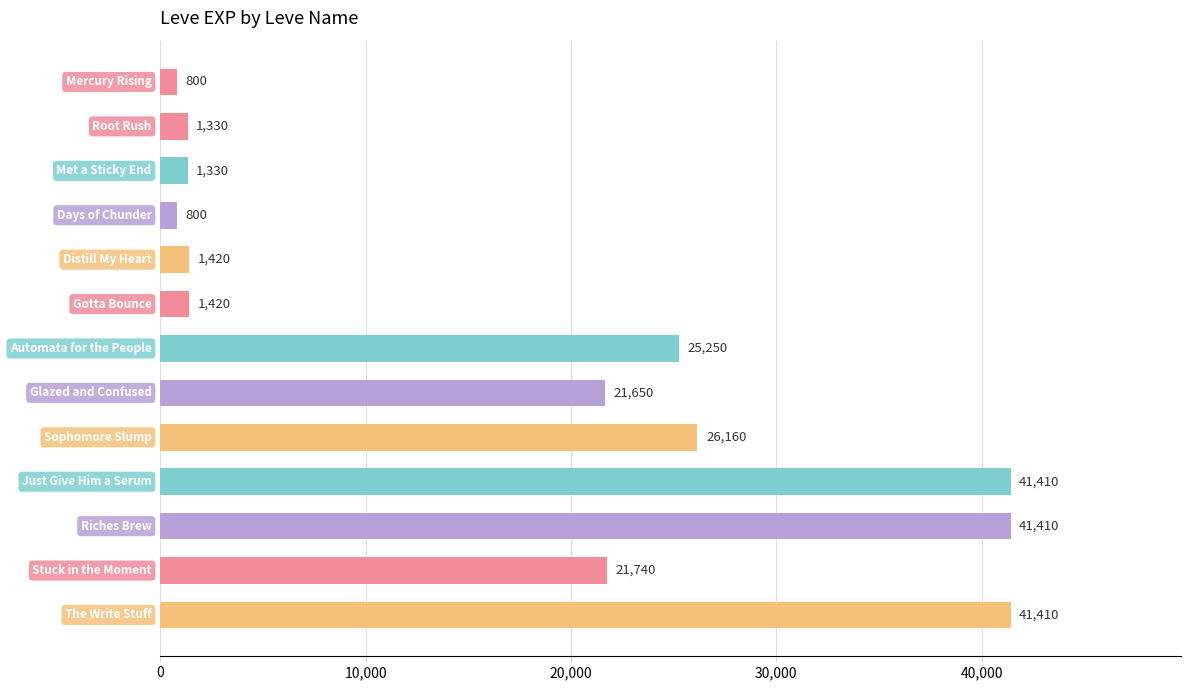

Reading top to bottom, list all the values displayed in this chart.

800	1330	1330	800	1420	1420	25250	21650	26160	41410	41410	21740	41410